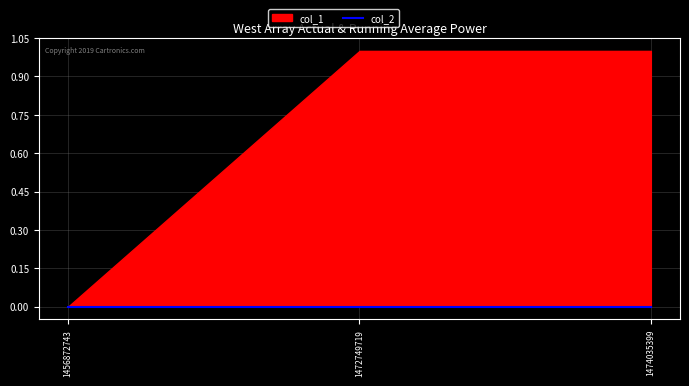

List the labels in order of col_1 value, largest first.

1472749719, 1474035399, 1456872743